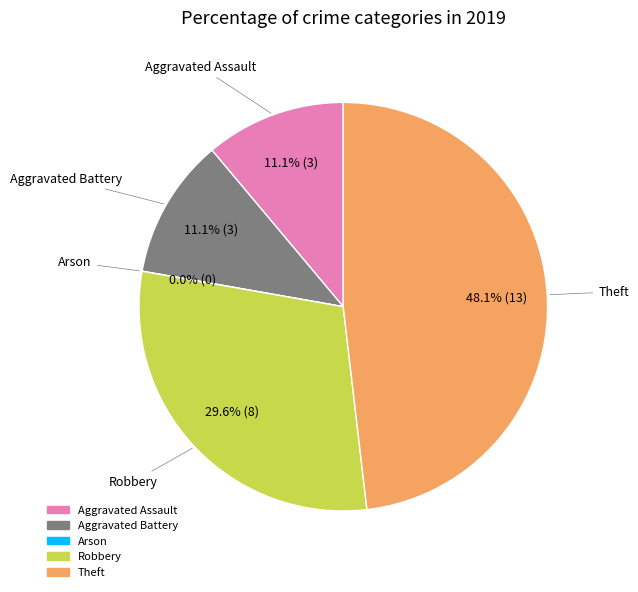

To the nearest percent, what is the difference between the largest and smallest slice percentages?

48%